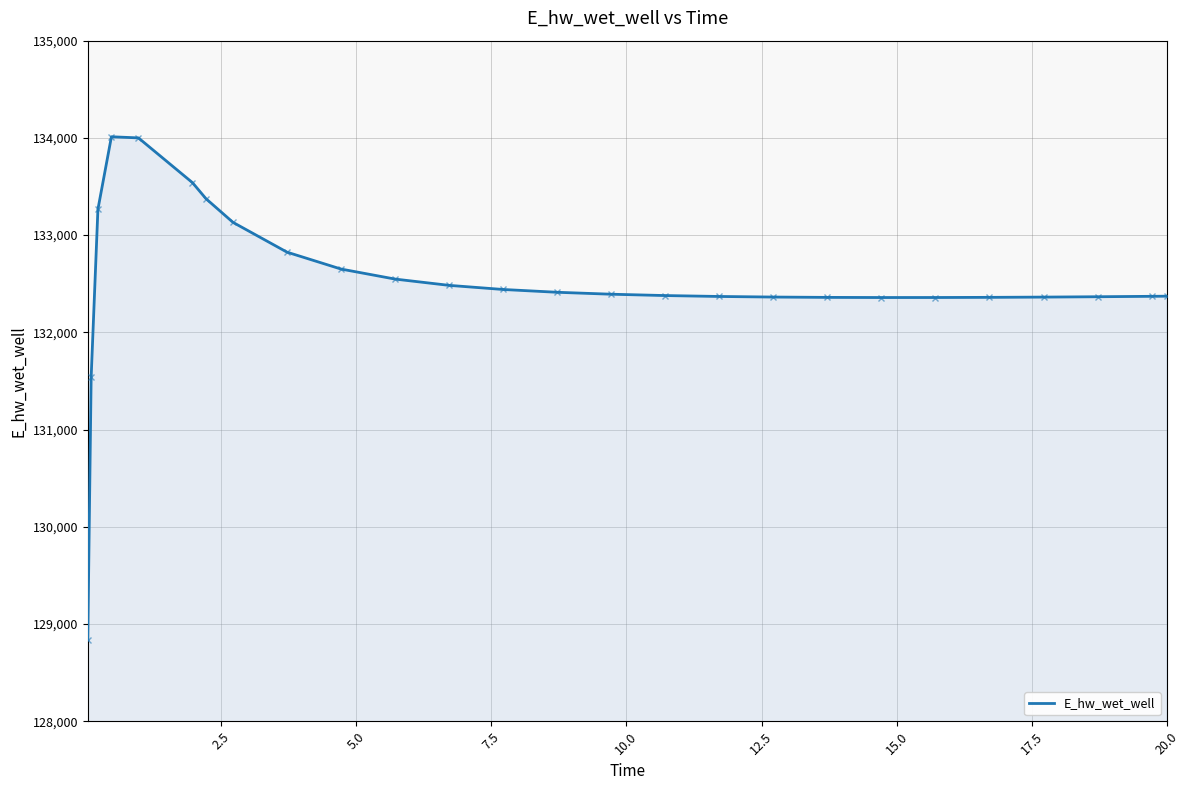

What is the minimum value shown in the chart?

128841.0